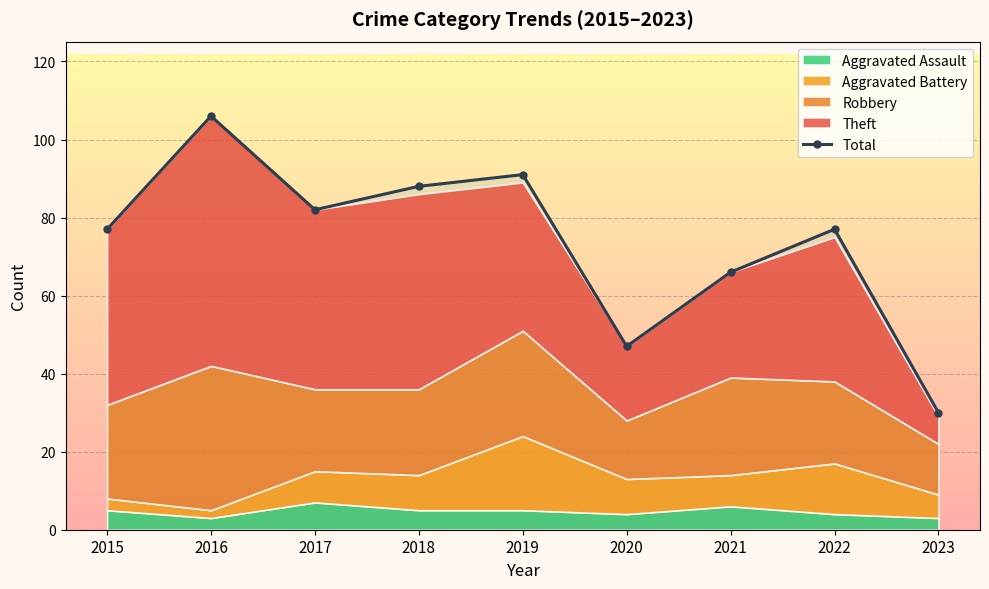

The chart shows a value of 23 at 2015. True or false?

False